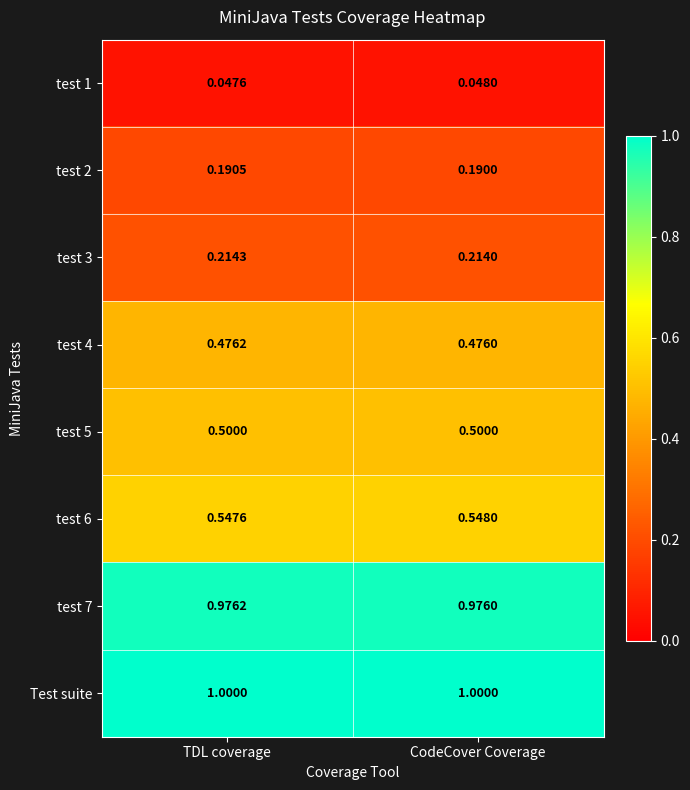

Which category has the lowest value in the test 4 series?

CodeCover Coverage